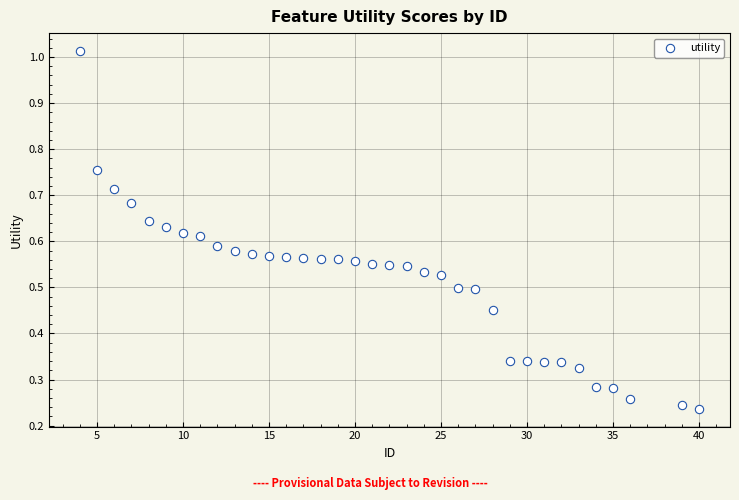

What is the range of X values (max minus min)?

36.0